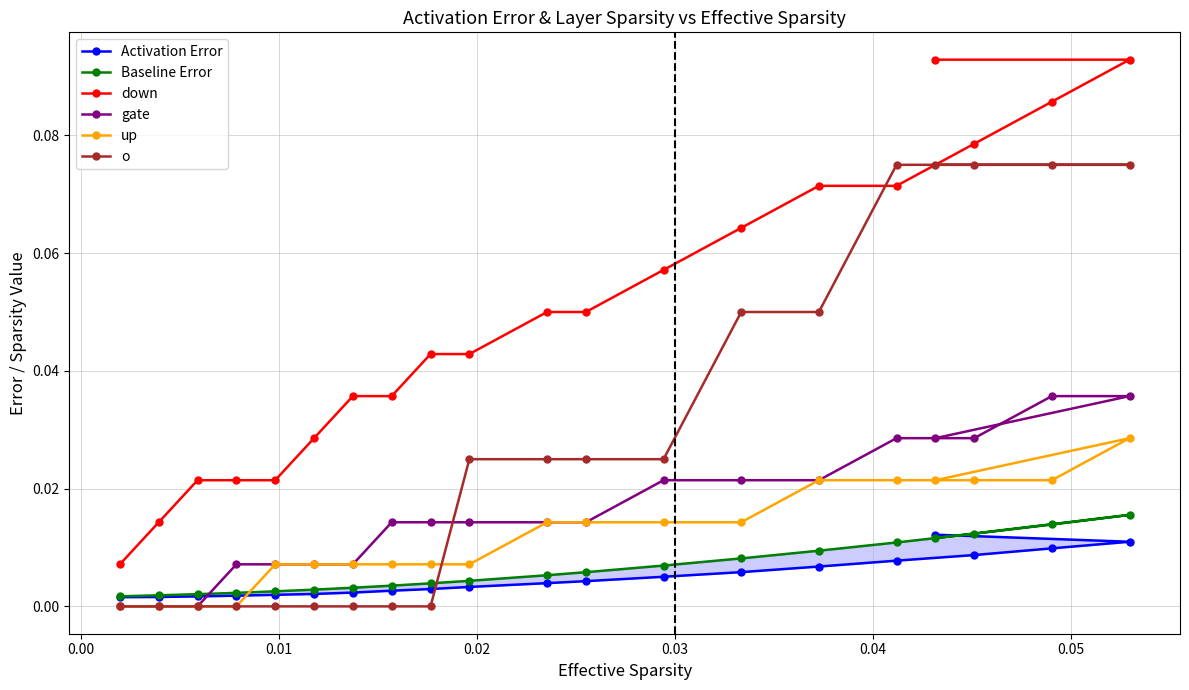

List the series in order of their peak value, highest first.

down, o, gate, up, Baseline Error, Activation Error